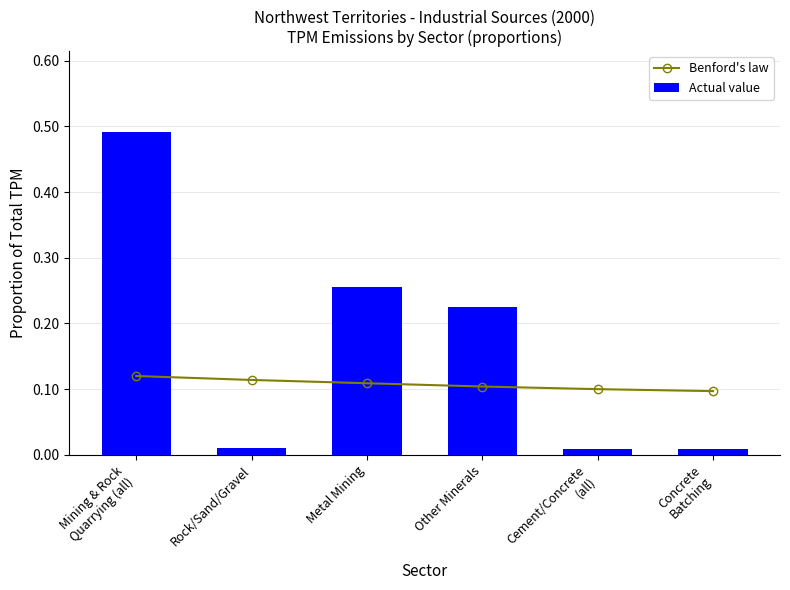

Reading left to right, transcribe all the data shown in this chart.

Benford's law: Mining & Rock
Quarrying (all)=0.1	Rock/Sand/Gravel=0.1	Metal Mining=0.1	Other Minerals=0.1	Cement/Concrete
(all)=0.1	Concrete
Batching=0.1
Actual value: Mining & Rock
Quarrying (all)=0.5	Rock/Sand/Gravel=0.0	Metal Mining=0.3	Other Minerals=0.2	Cement/Concrete
(all)=0.0	Concrete
Batching=0.0